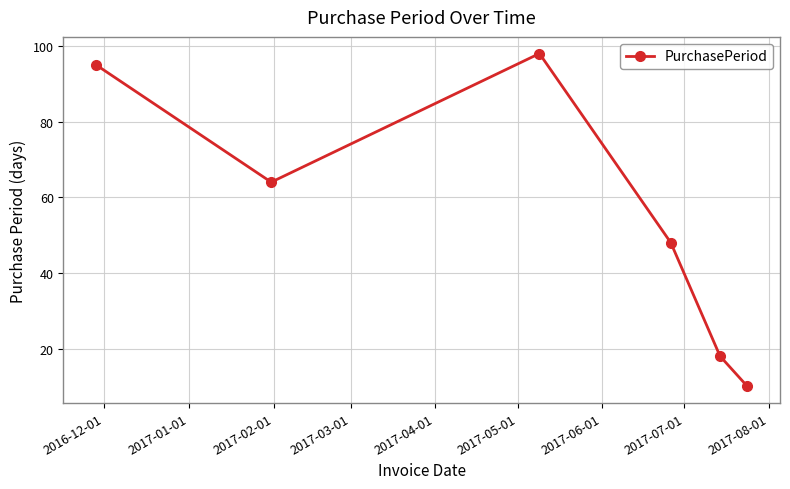

Is this an area chart (filled region under the line)?

No